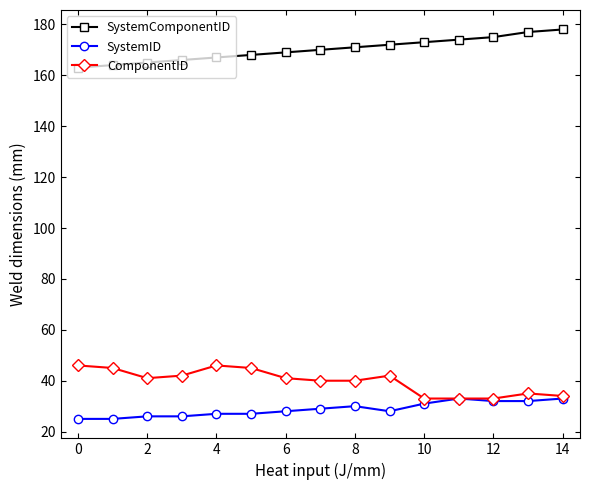

What is the value of the SystemID point at the 13th from the left?

32